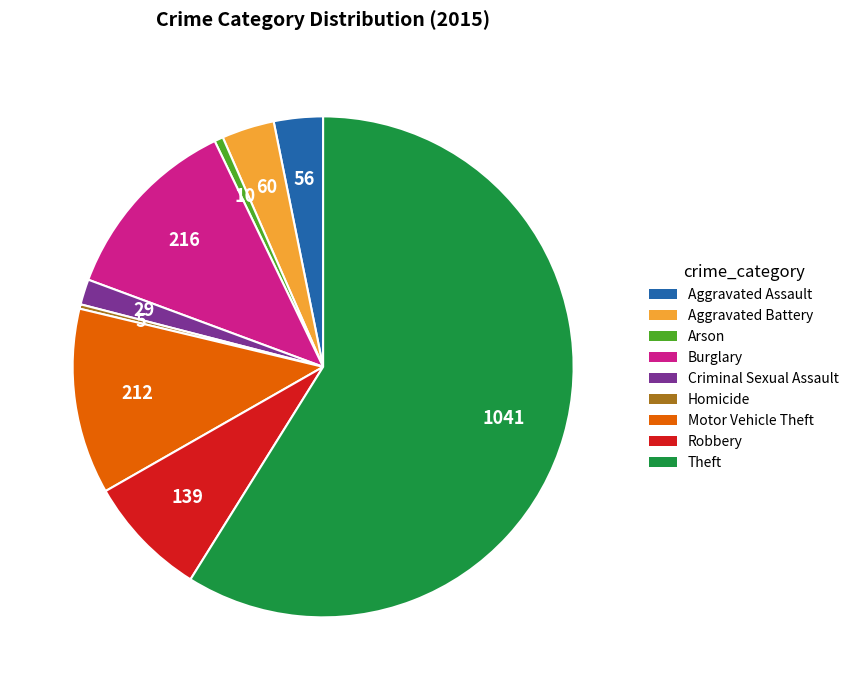

The Motor Vehicle Theft slice represents 12% of the pie. True or false?

True